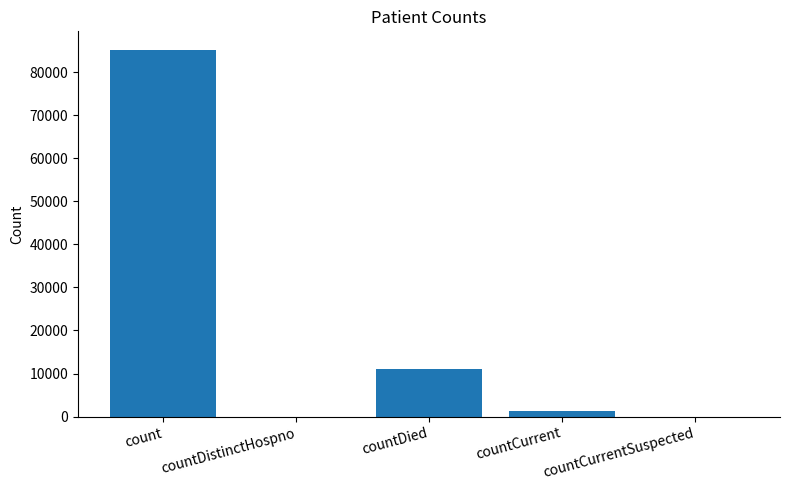

Reading right to left, extract all data points from this chart.

0	1323	11028	0	85238